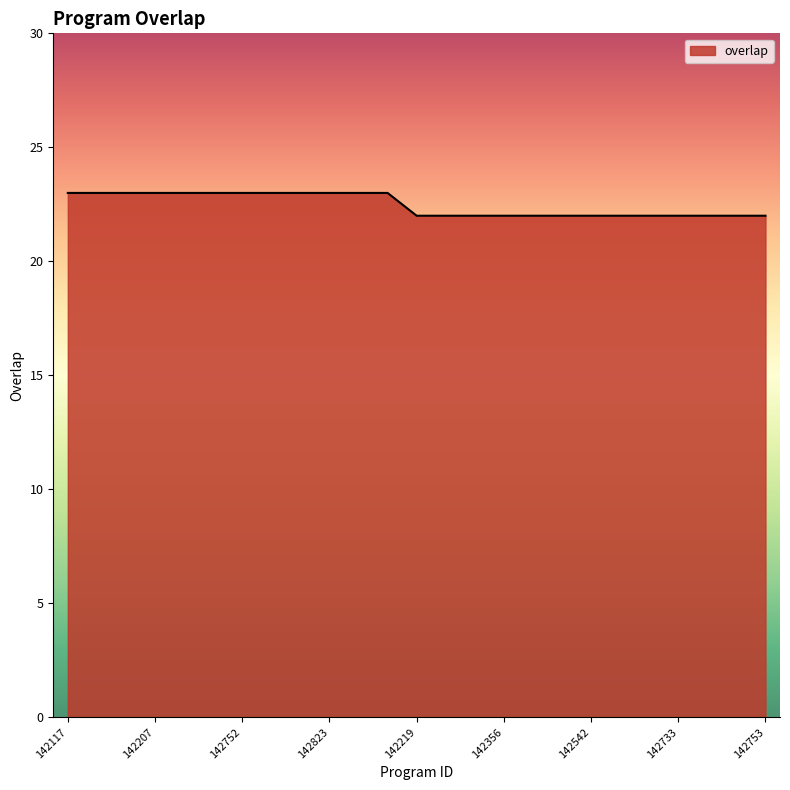

What is the greatest value displayed?

23